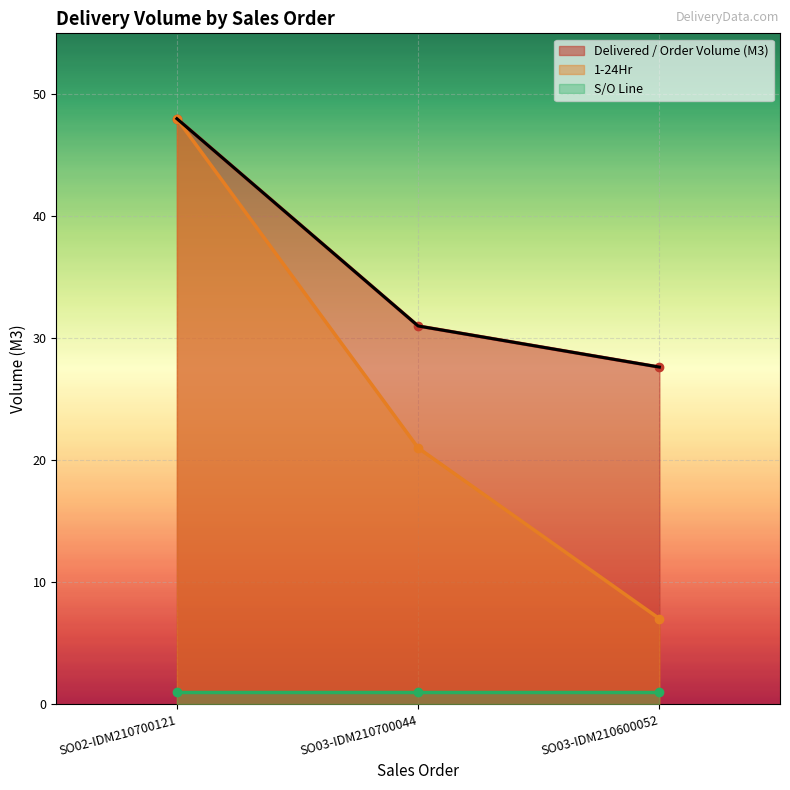

What is the value of the 1-24Hr point at the 1st from the left?

48.0